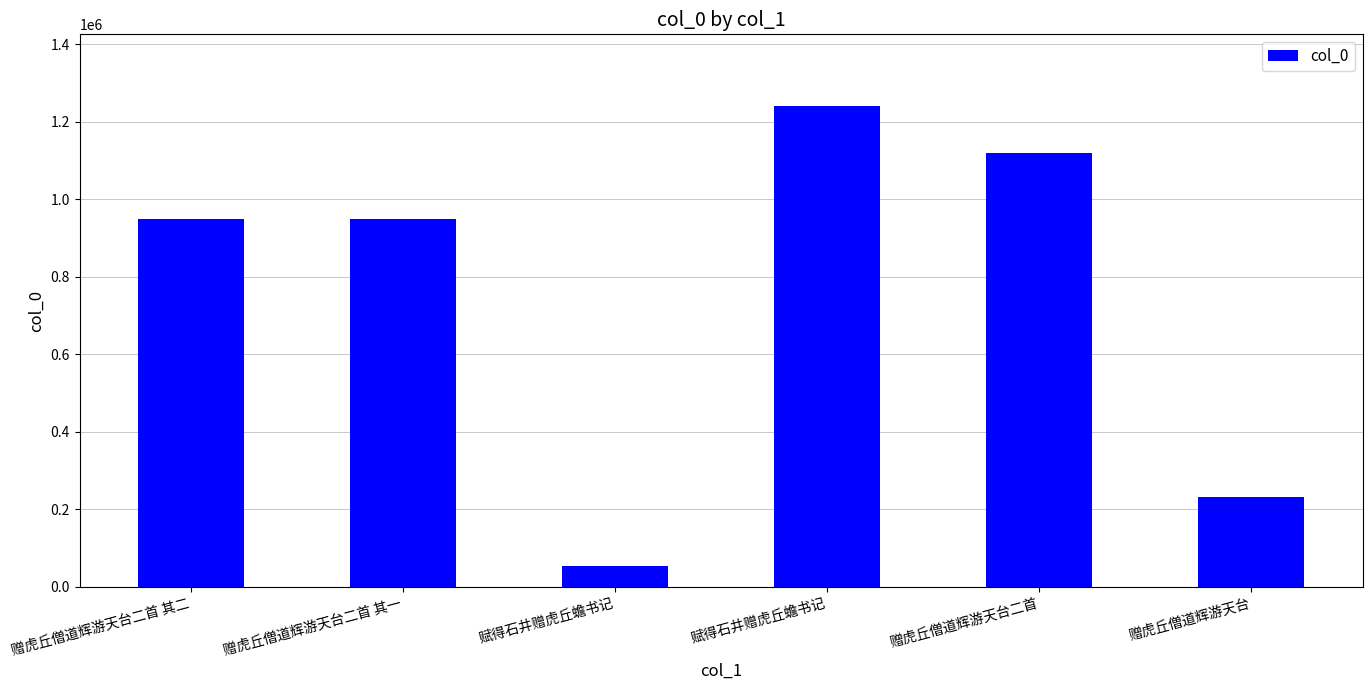

Reading left to right, what are all the values shown in this chart?

赠虎丘僧道辉游天台二首 其二=947980	赠虎丘僧道辉游天台二首 其一=947981	赋得石井赠虎丘蟾书记=53269	赋得石井赠虎丘蟾书记=1239815	赠虎丘僧道辉游天台二首=1120224	赠虎丘僧道辉游天台=232820